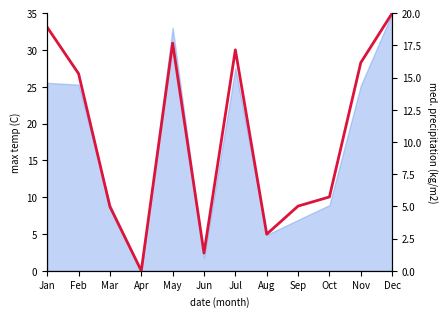

How many values are above zero?

11